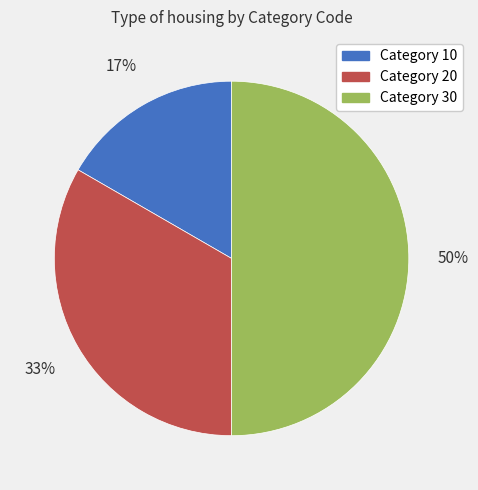

To the nearest percent, what is the average slice percentage?

33%